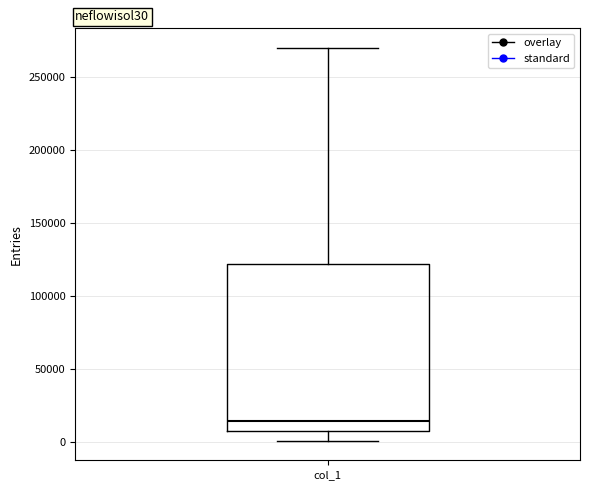

Where is the lower edge of the box for col_1 on the y-axis? The values are not printed on the chart, so give them approximately, as read against the axis.

5000